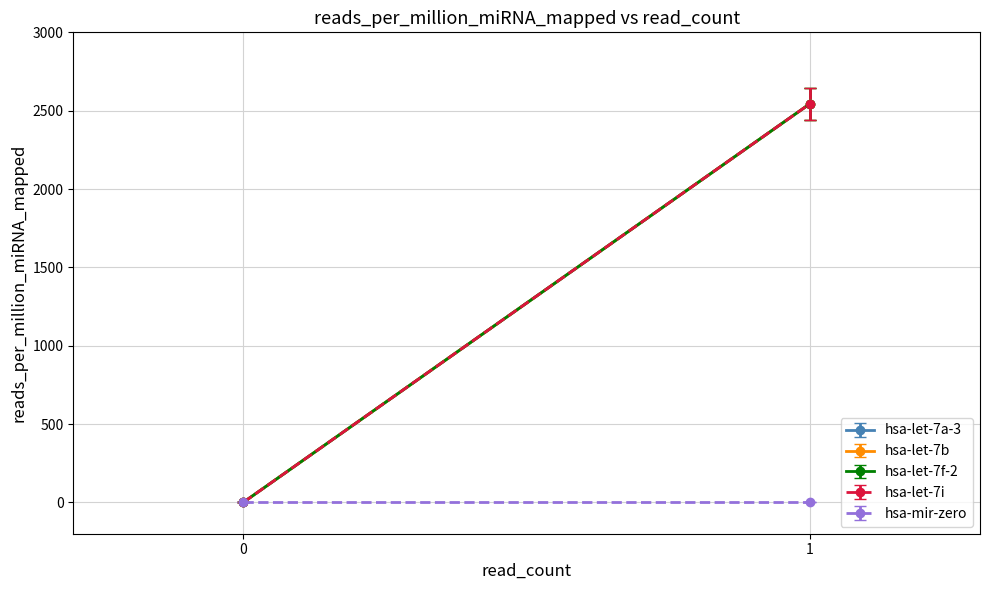

Is the value of hsa-let-7b at 0 greater than the value of hsa-let-7a-3 at 0?

No